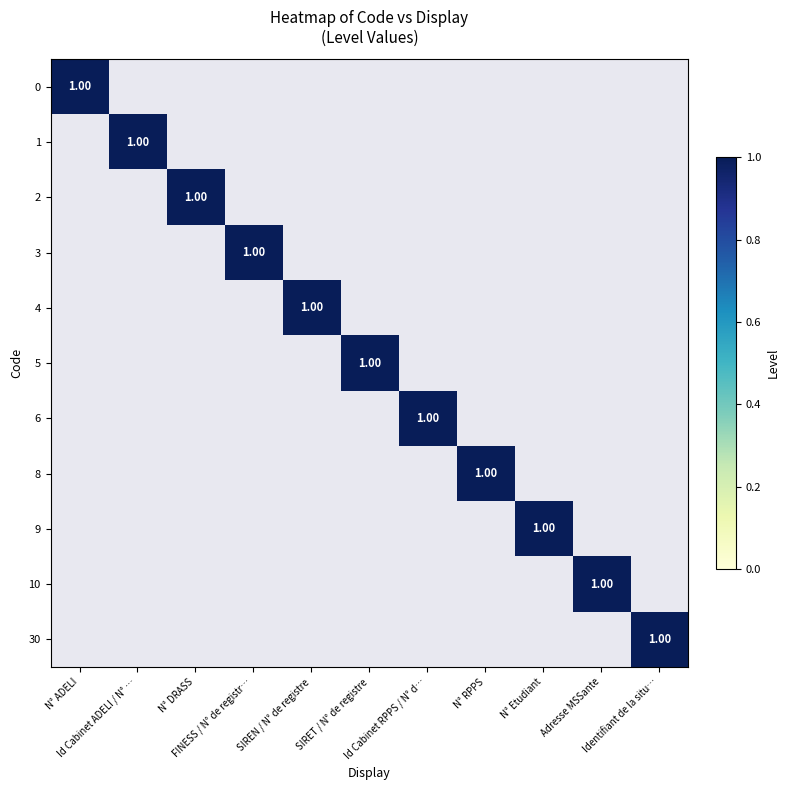

What is the total value across all series at 10?

1